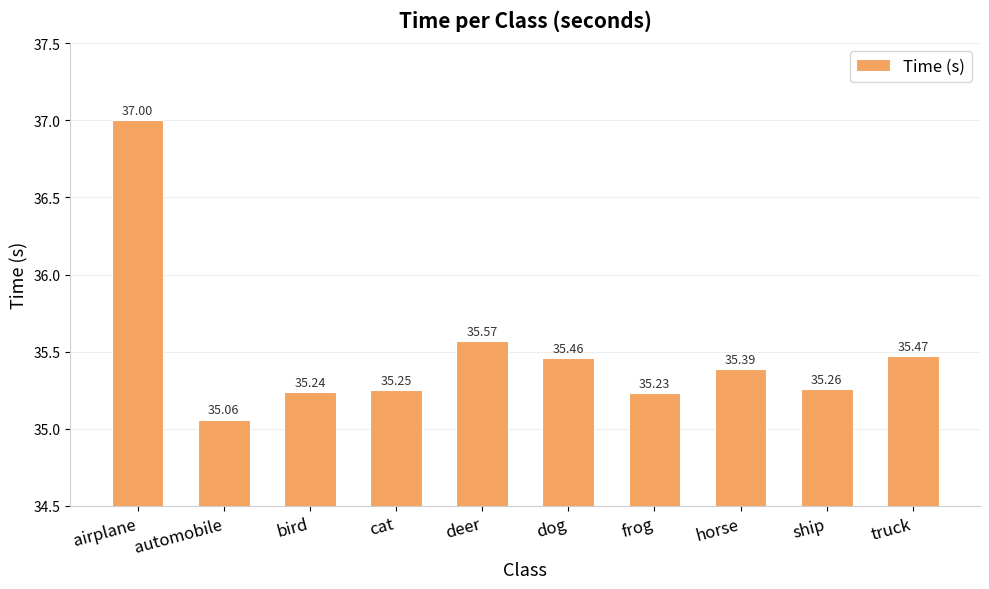

Rank the categories by value from lowest to highest.

automobile, frog, bird, cat, ship, horse, dog, truck, deer, airplane